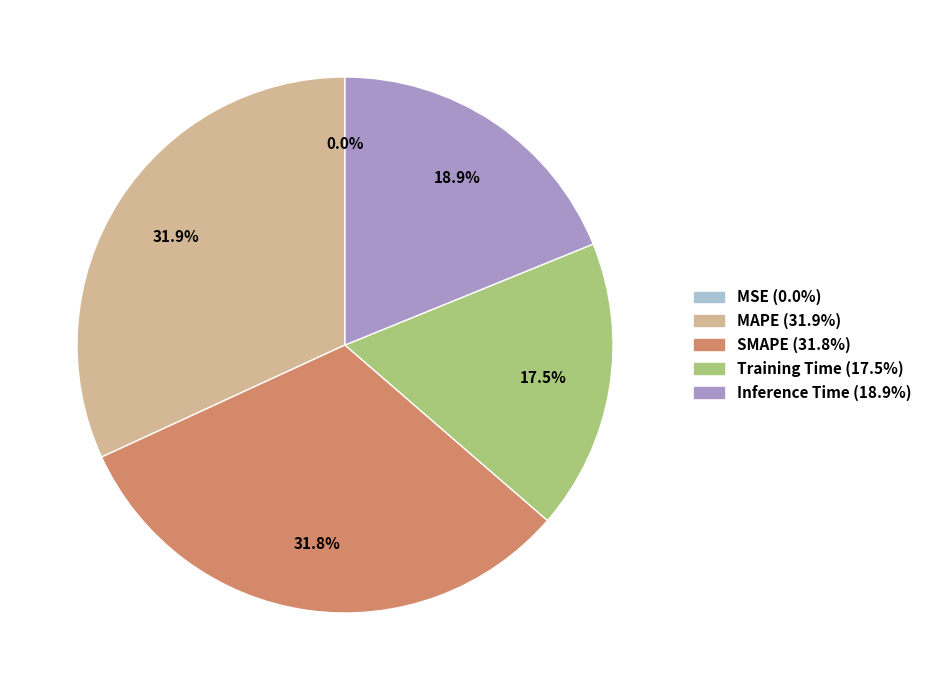

True or false: MAPE accounts for 46% of the total.

False